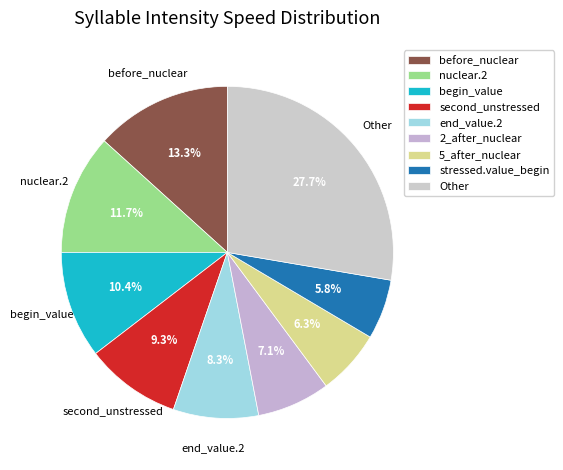

How many slices are in this pie chart?

9